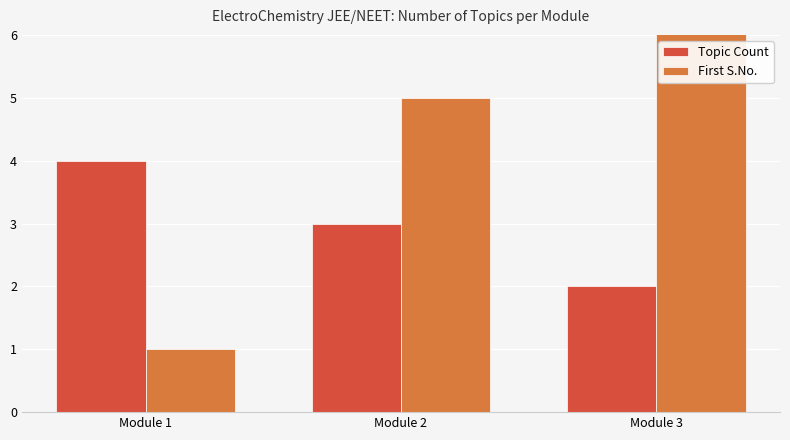

List the labels in order of Topic Count value, smallest first.

Module 3, Module 2, Module 1